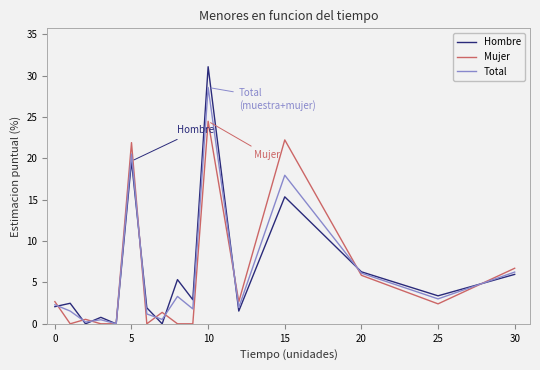

List the series in order of their peak value, lowest first.

Mujer, Total, Hombre